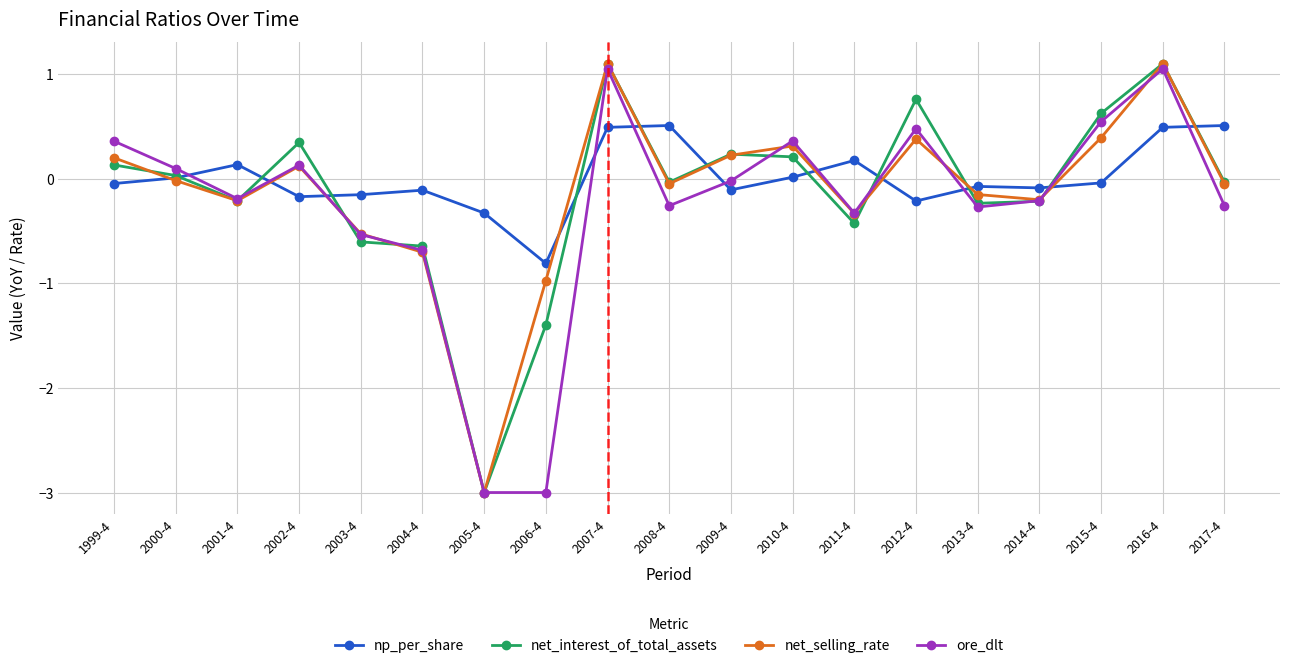

Count the number of data series in this chart.

4